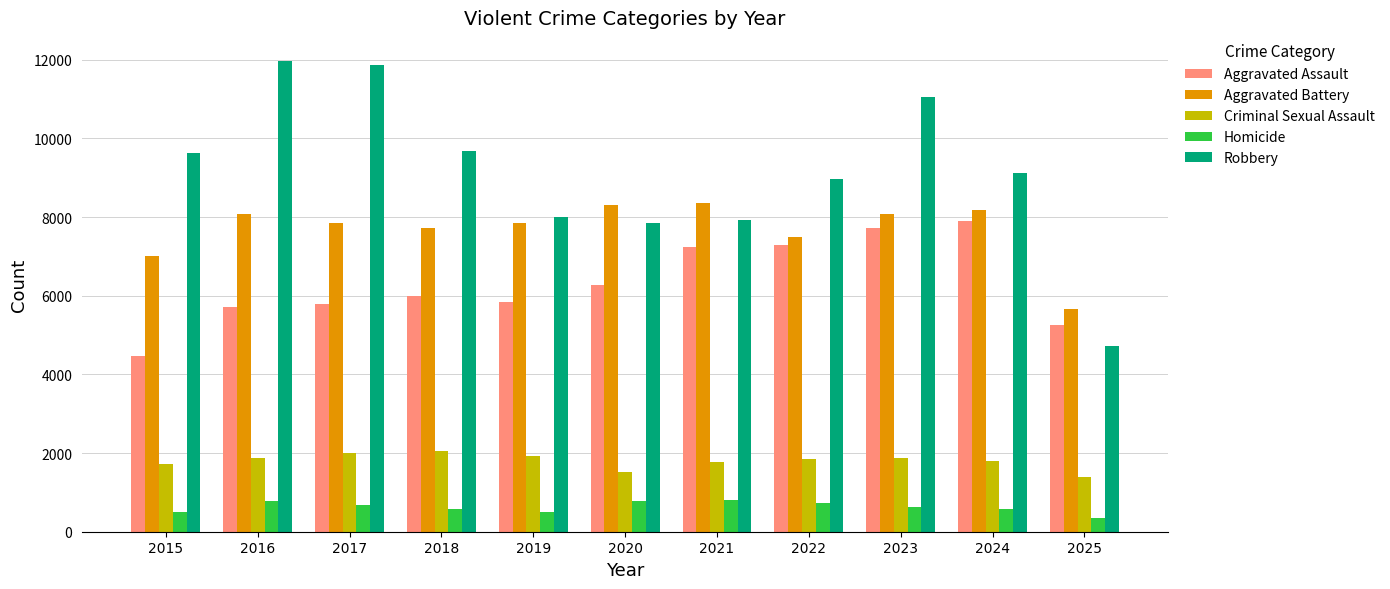

Count the number of categories in the chart.

11